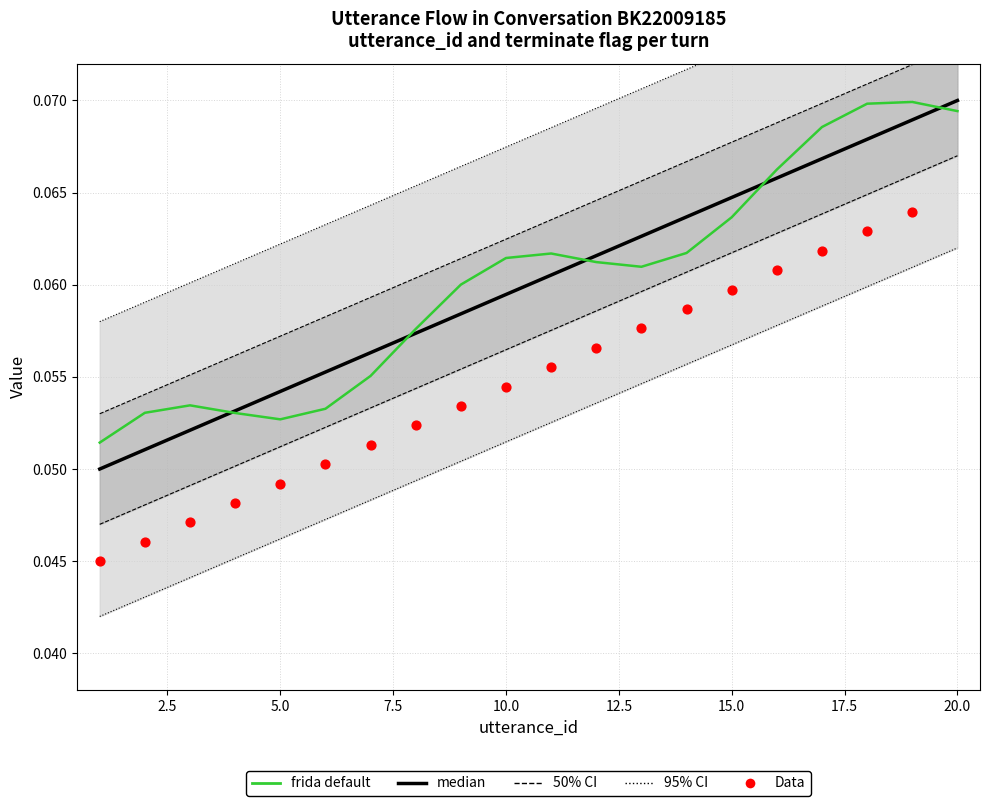

Is the value of Data at 12 greater than the value of median at 14?

No